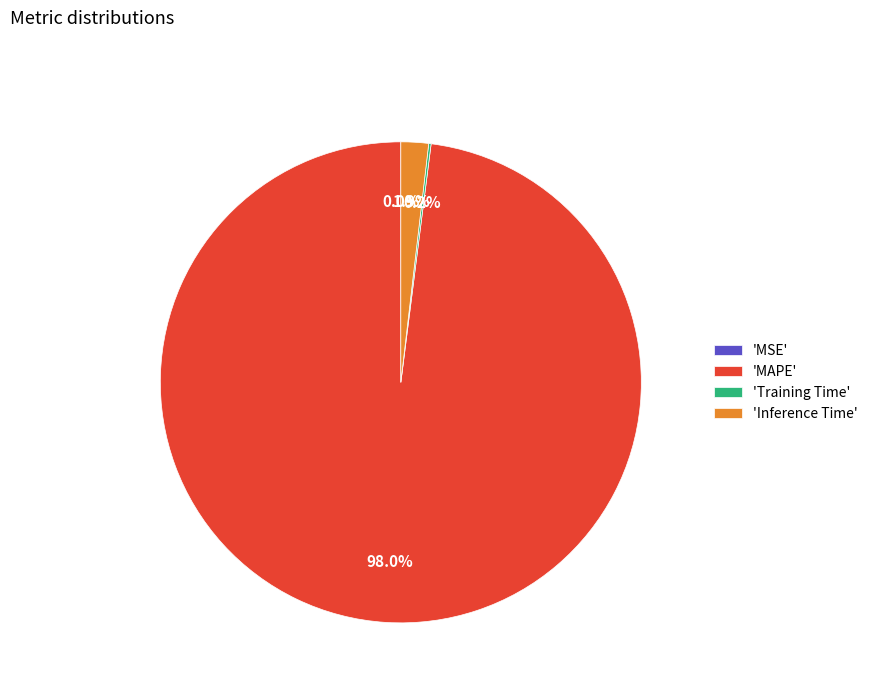

Does 'MAPE' represent more than half of the total?

Yes